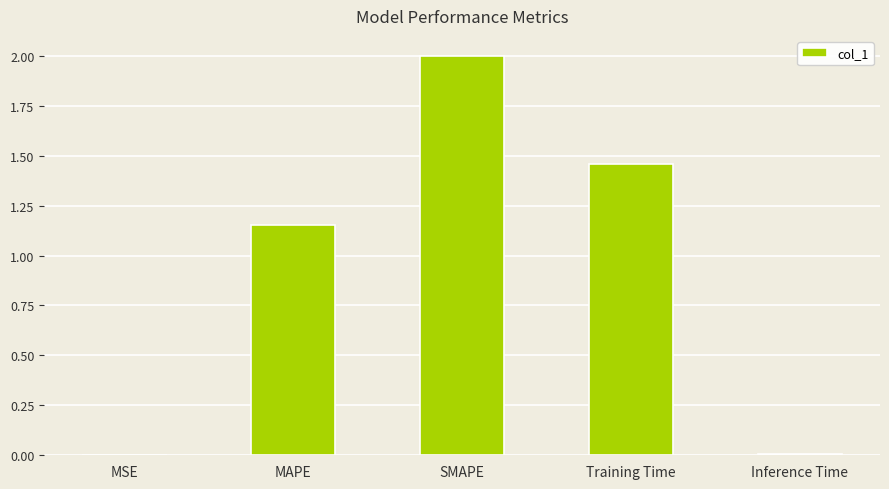

Between MSE and SMAPE, which is larger?

SMAPE